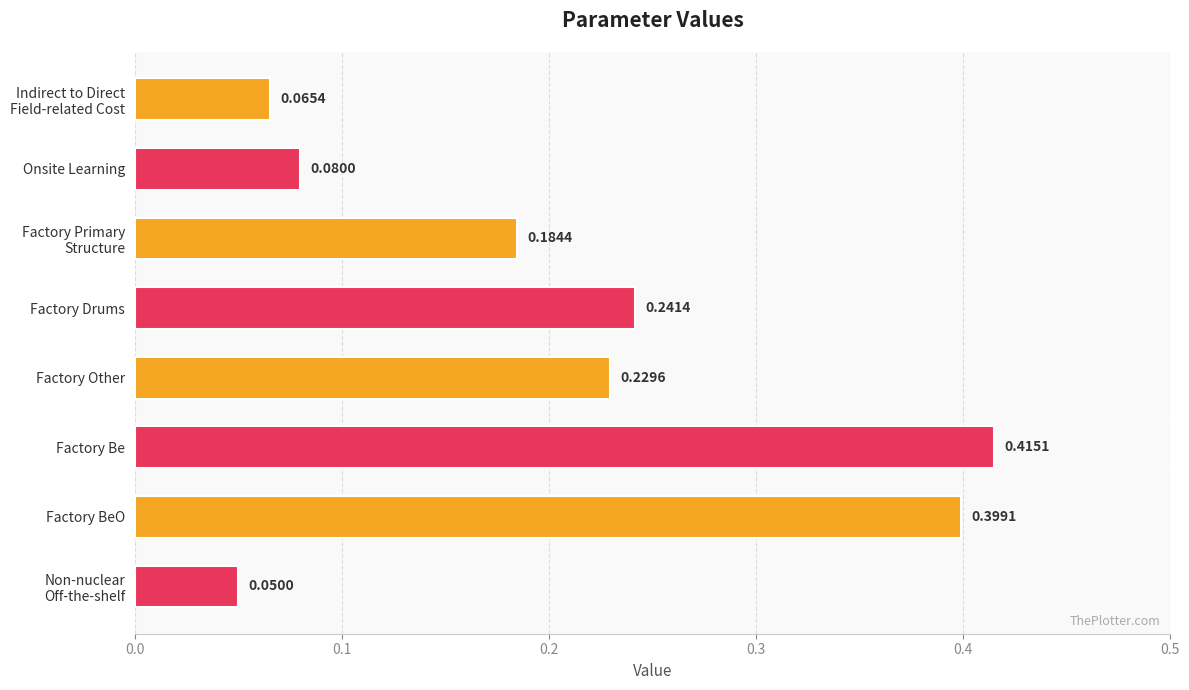

Count the values in the range 0 to 1.

8